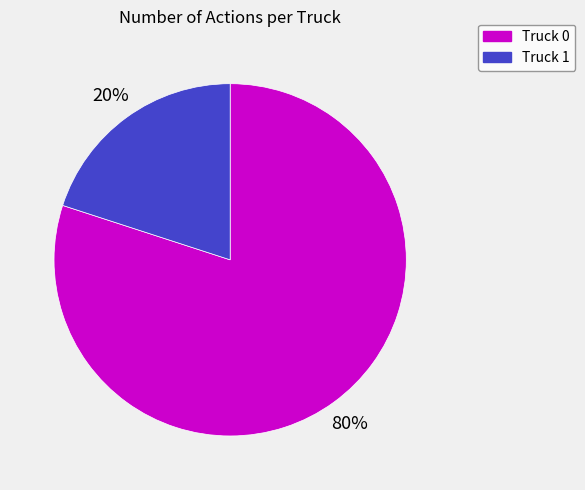

Which category has the biggest portion of the pie?

Truck 0